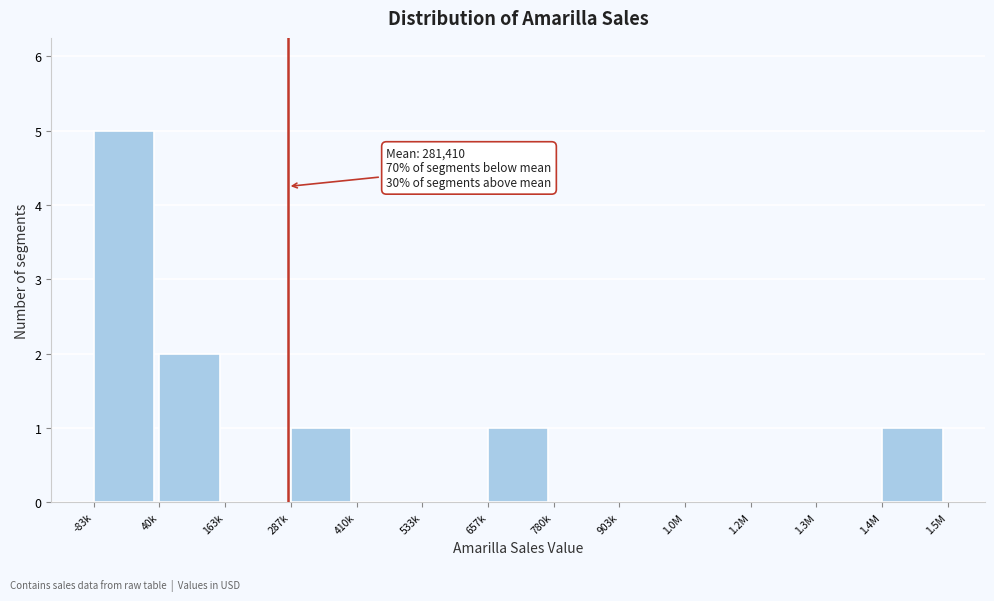

Reading right to left, extract all data points from this chart.

1.4M=1	1.3M=0	1.2M=0	1.0M=0	903k=0	780k=0	657k=1	533k=0	410k=0	287k=1	163k=0	40k=2	-83k=5